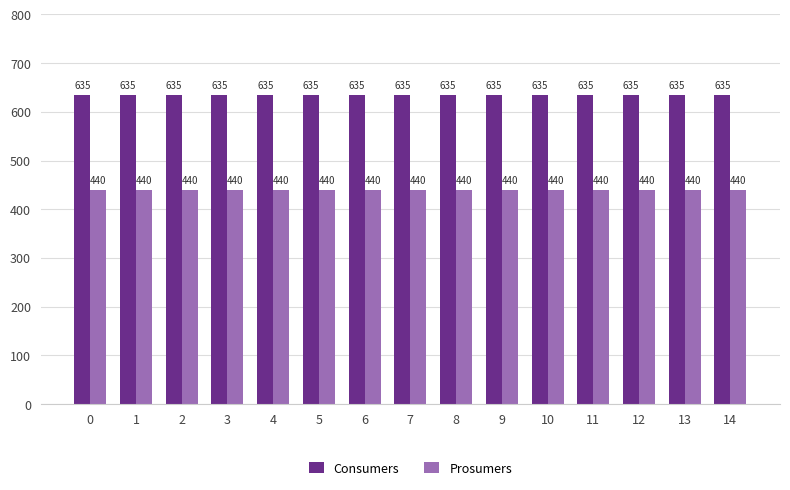

True or false: Prosumers has a value of 260 at 14.

False